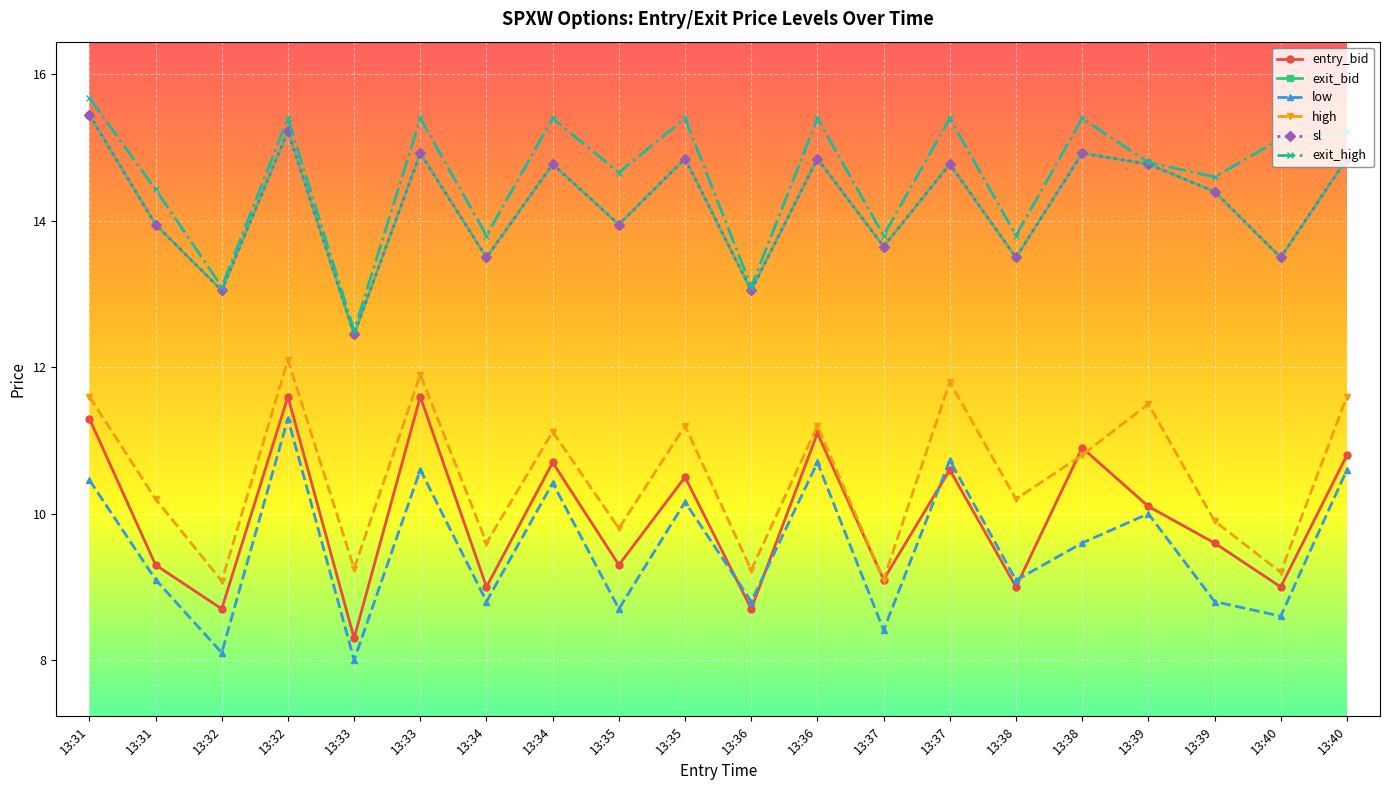

What is the value of the sl point at the 13th from the left?

13.7